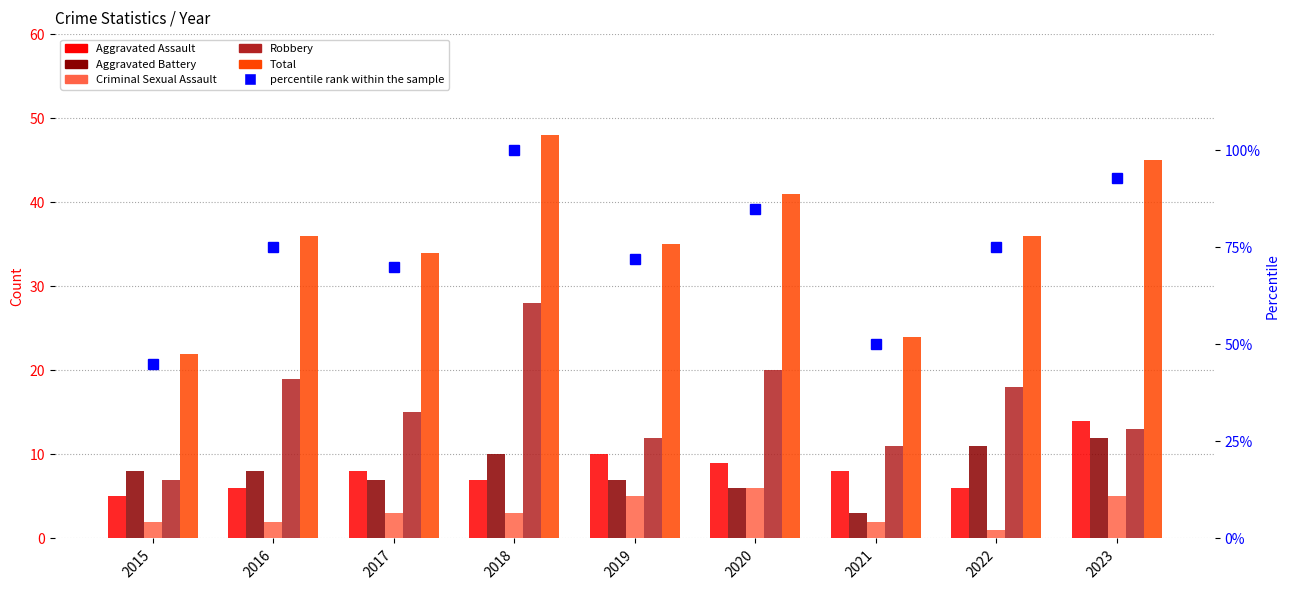

Are the bars grouped side by side (vs. stacked)?

Yes